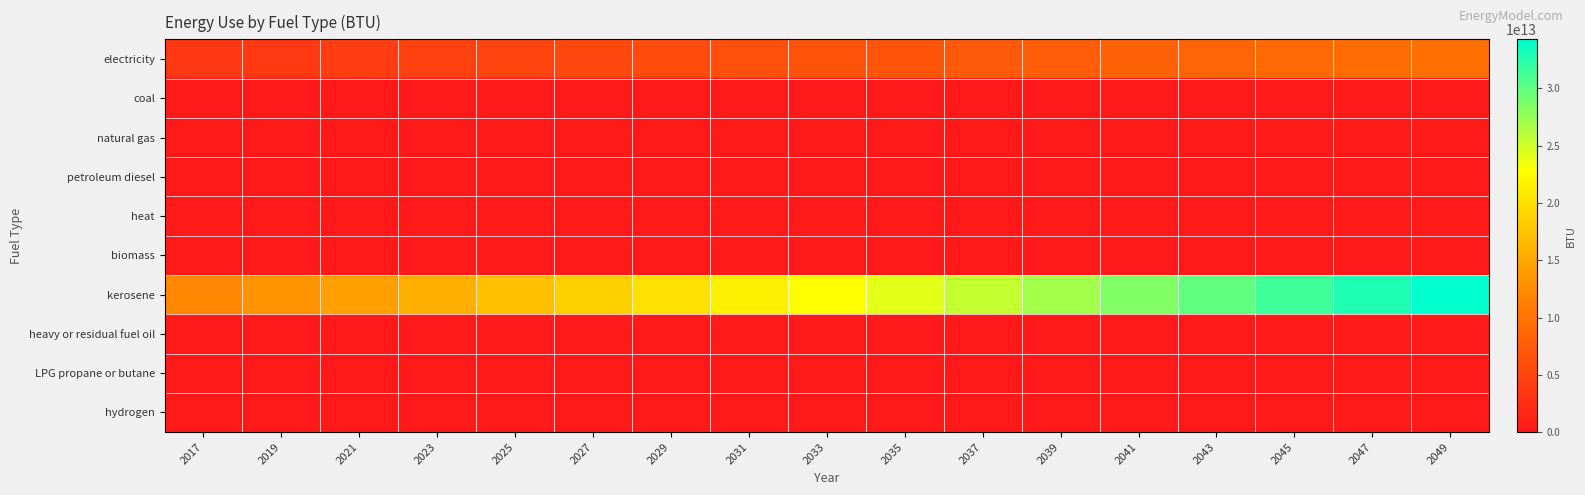

Which category has the highest value across all series?

2049